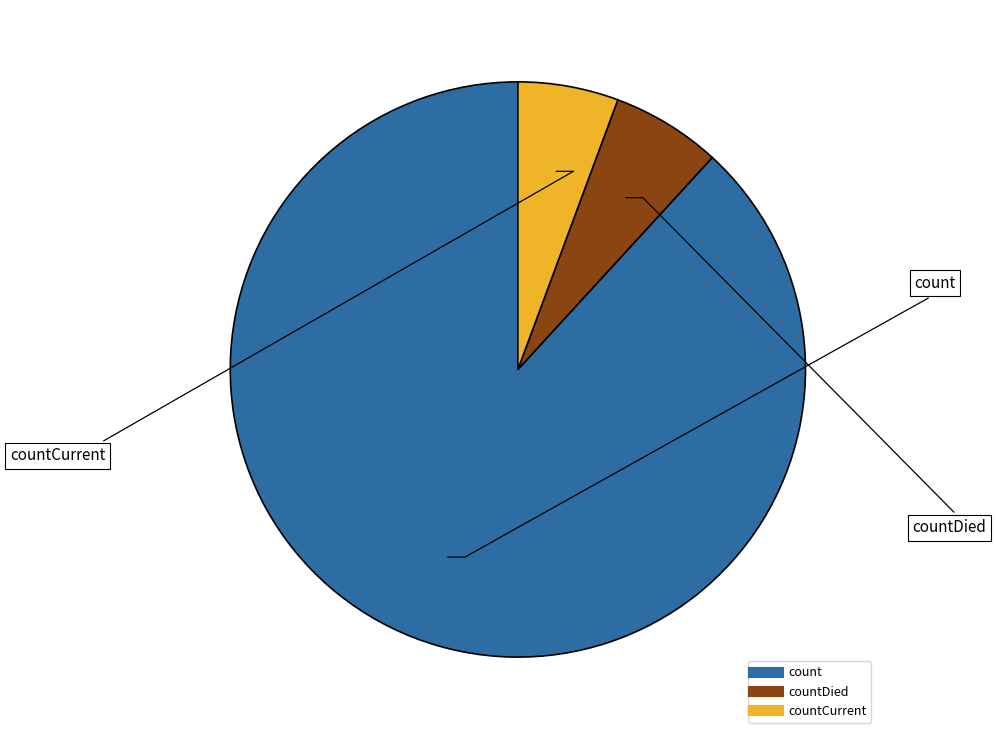

Is there a majority slice in this chart?

Yes